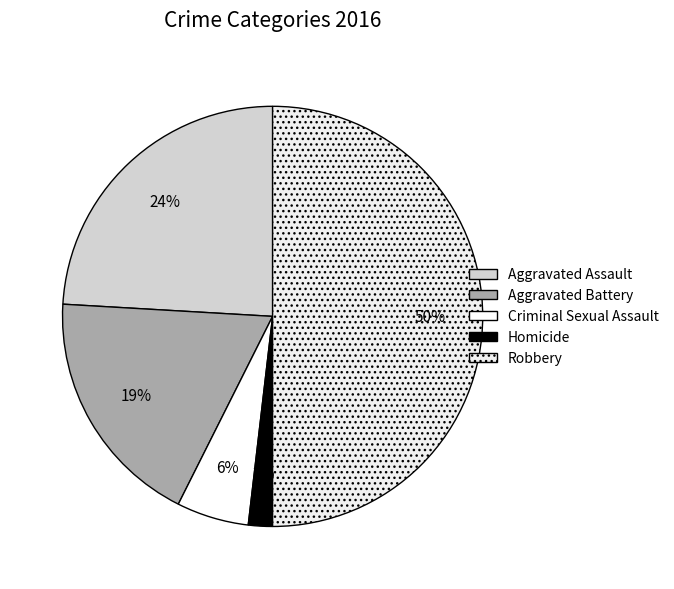

What percentage is NOT represented by Robbery?

50.0%